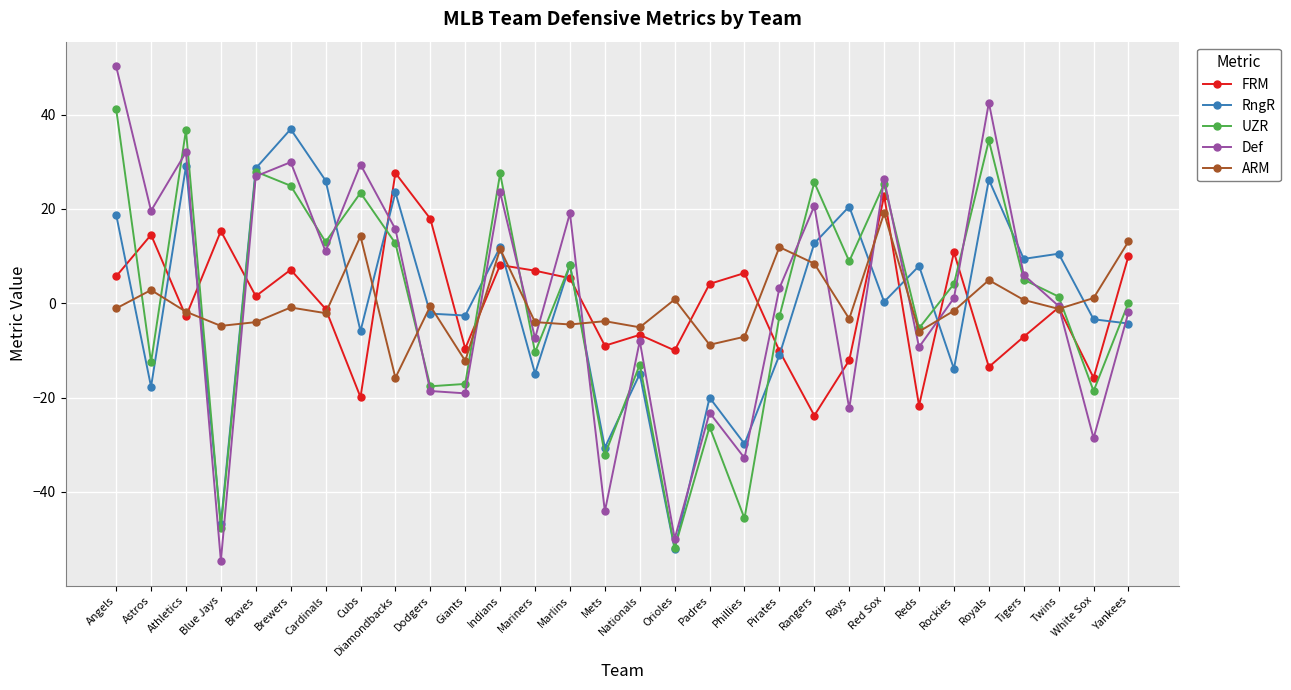

The FRM series shows -4.9 at Giants. True or false?

False